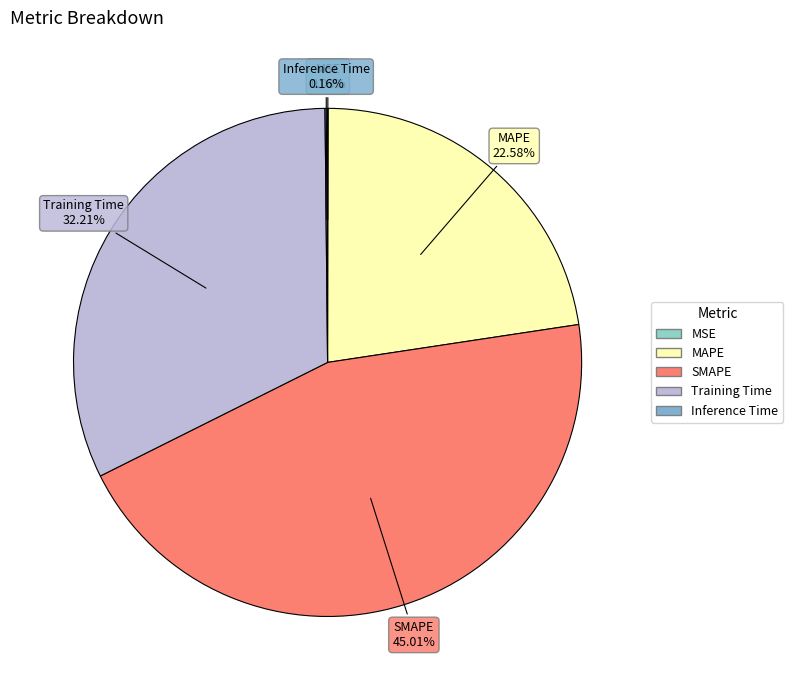

What is the largest slice in the pie chart?

SMAPE